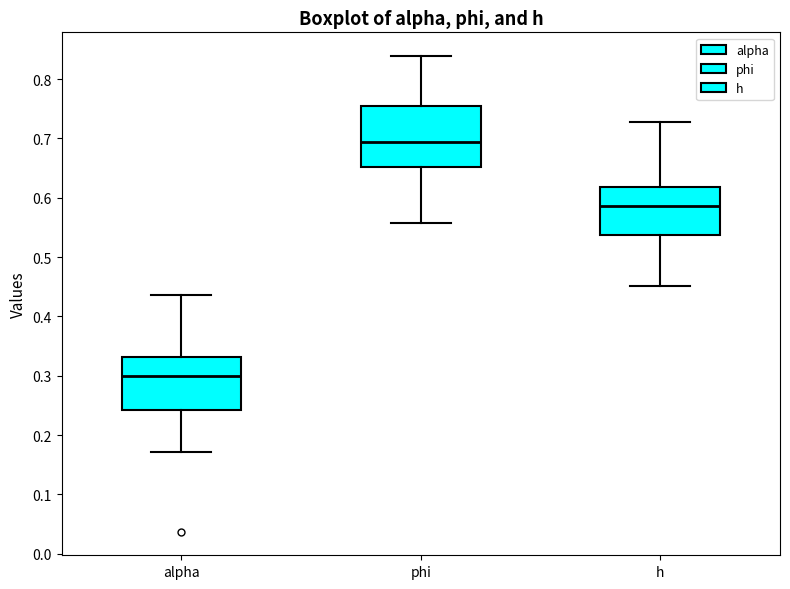

Reading left to right, read every box against the y-axis: the position of its median line, the range the box covers, and the ends of its whiskers. The values are not printed on the chart, so give them approximately, as read against the axis.

alpha: median 0.30, box 0.24 to 0.33, whiskers 0.17 to 0.44
phi: median 0.69, box 0.65 to 0.75, whiskers 0.56 to 0.84
h: median 0.59, box 0.54 to 0.62, whiskers 0.45 to 0.73